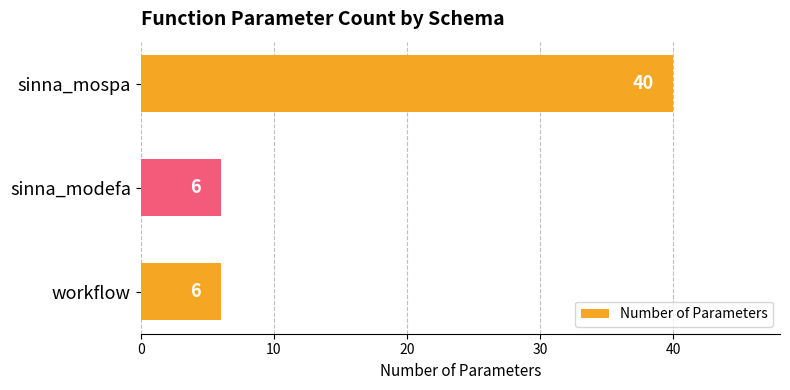

What is the change in value from workflow to sinna_mospa?

+34